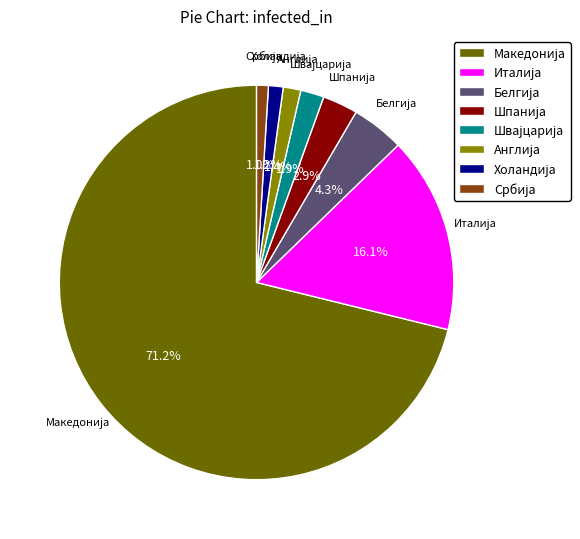

How many segments does this pie chart have?

8